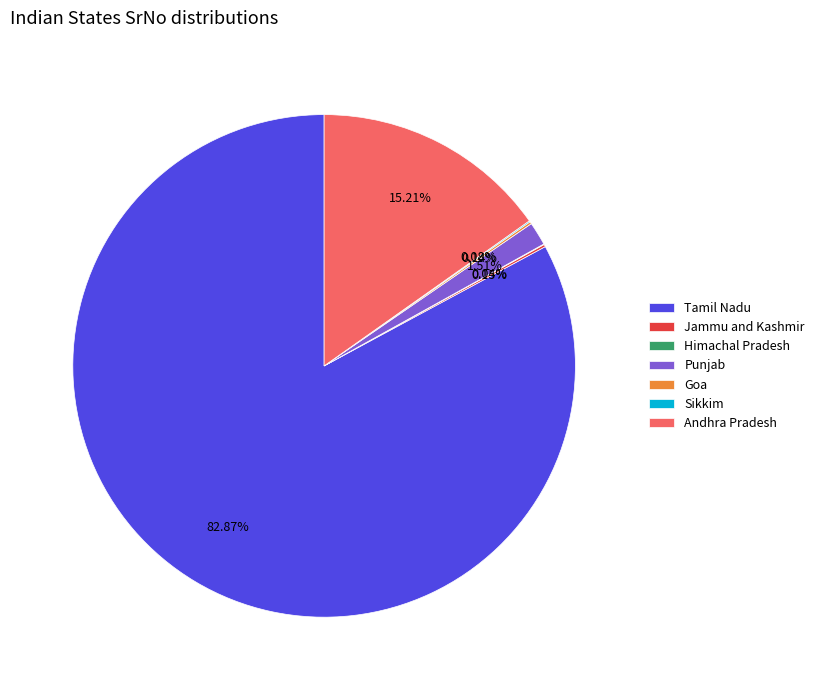

Which category has the biggest portion of the pie?

Tamil Nadu